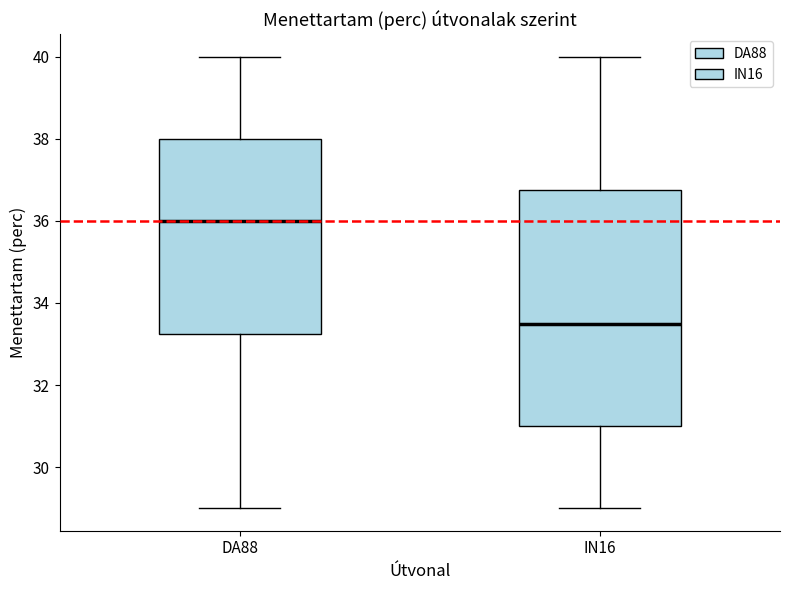

Which box's median line is the lowest?

IN16